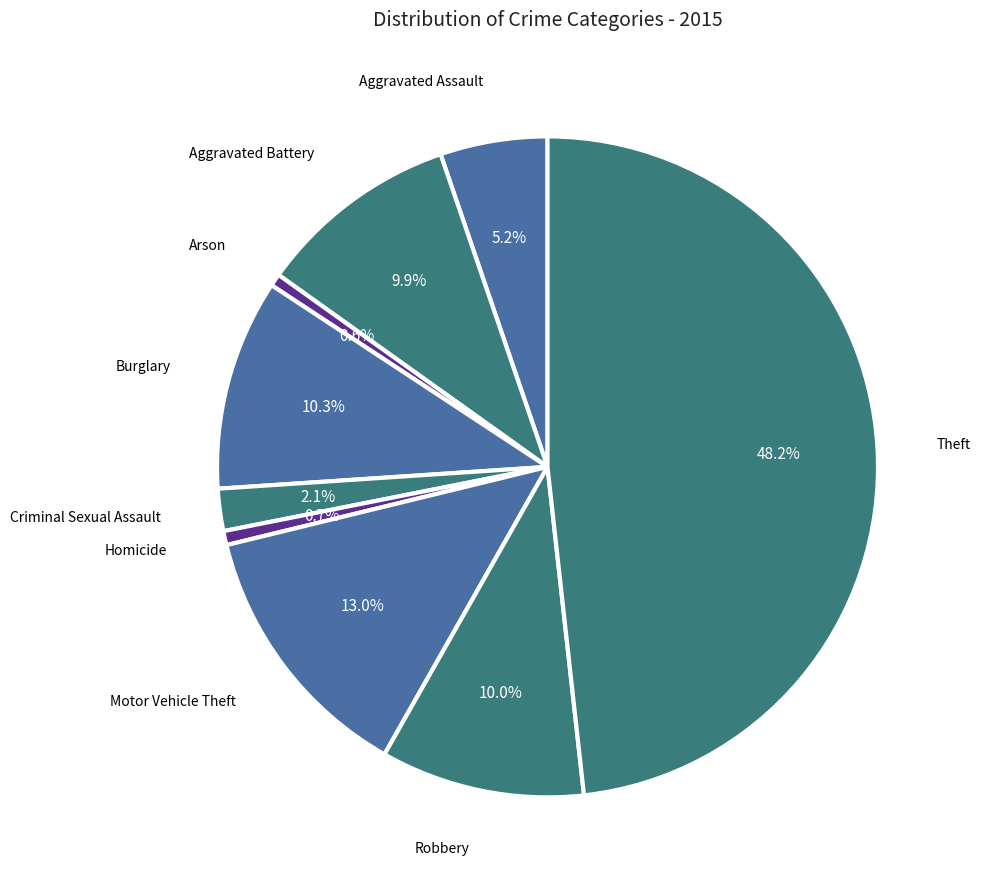

How many segments does this pie chart have?

9